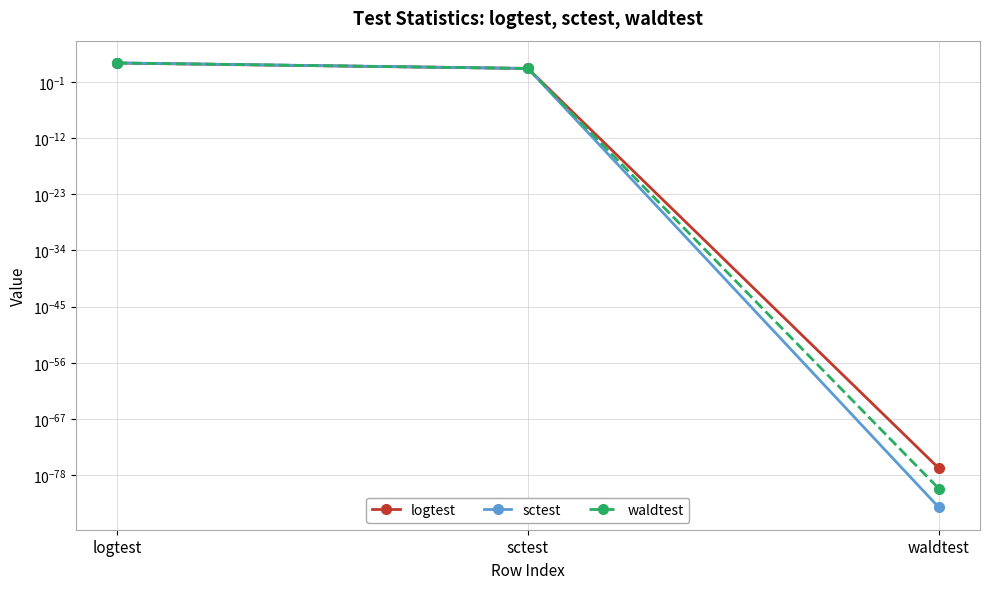

What position from the right is logtest?

3